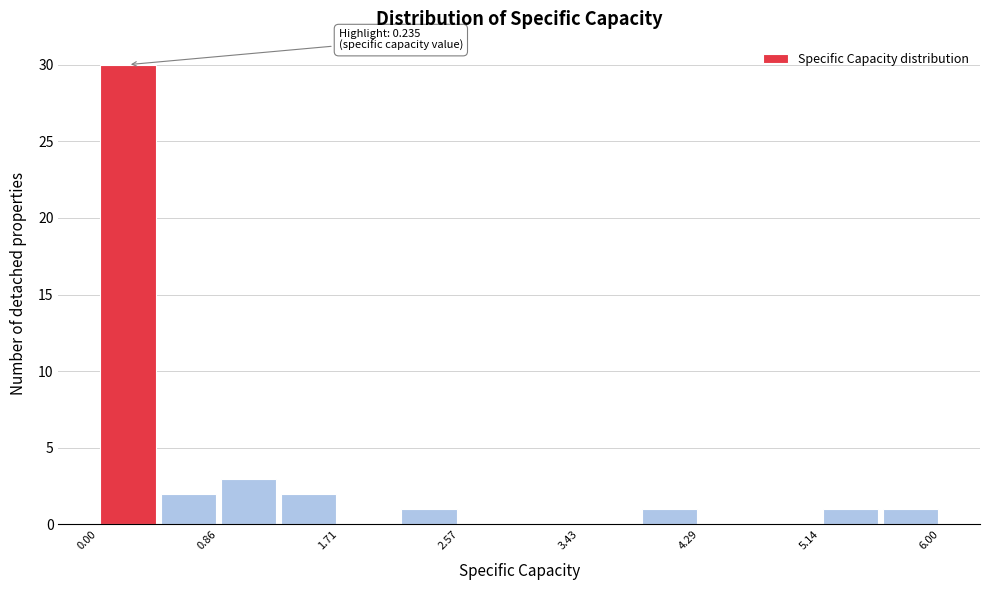

Which range on the x-axis has the tallest bar?

0.0 to 0.4